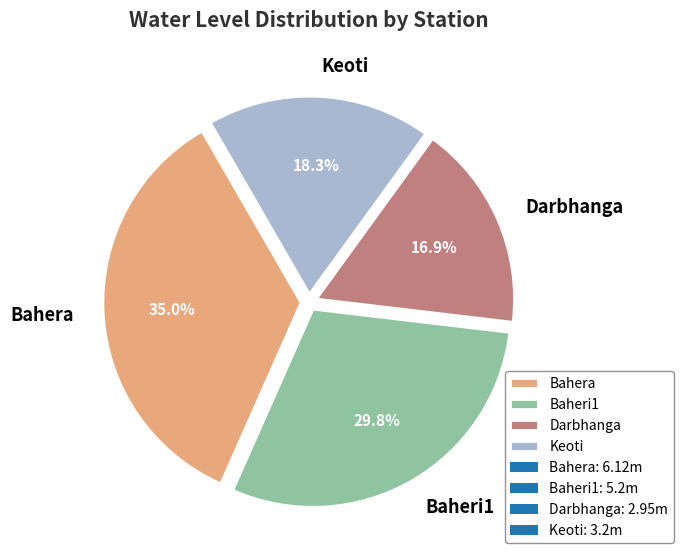

Count the number of slices in the pie.

4